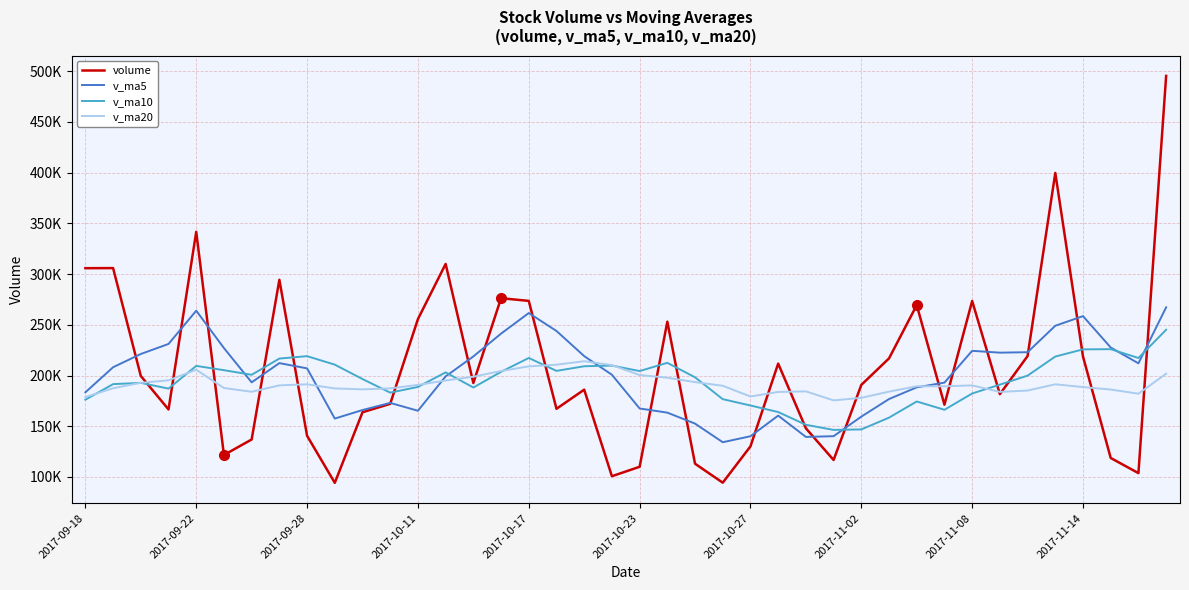

What are all the series names shown in the legend?

volume, v_ma5, v_ma10, v_ma20